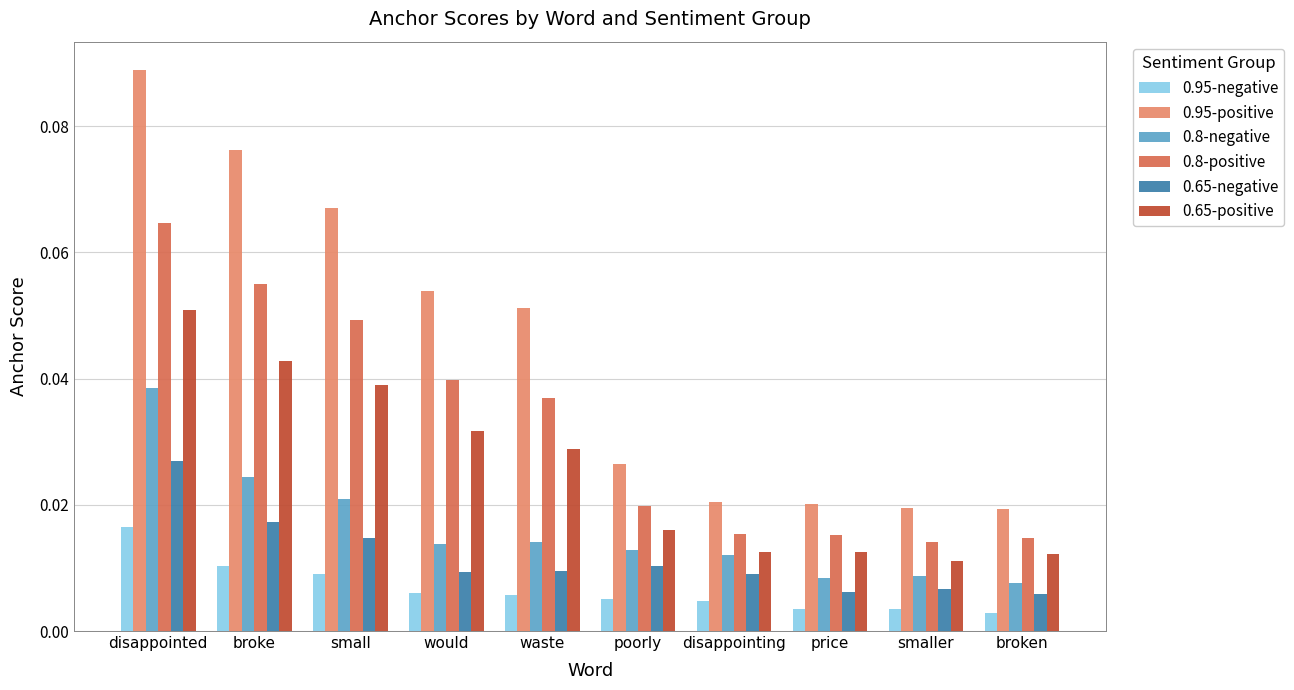

Rank the series at waste from lowest to highest value.

0.95-negative, 0.65-negative, 0.8-negative, 0.65-positive, 0.8-positive, 0.95-positive